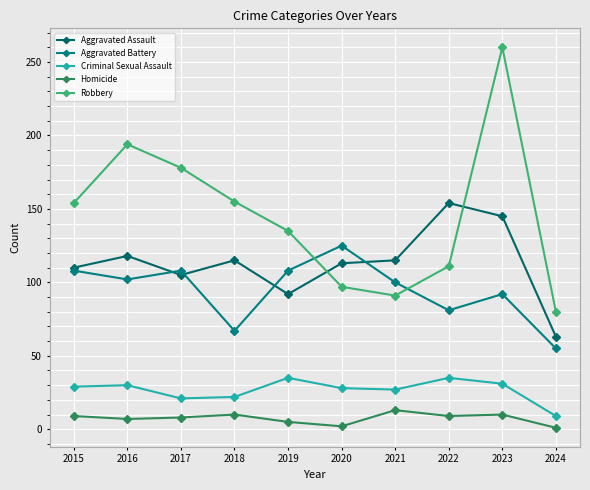

Read the Criminal Sexual Assault value at 2023.

31